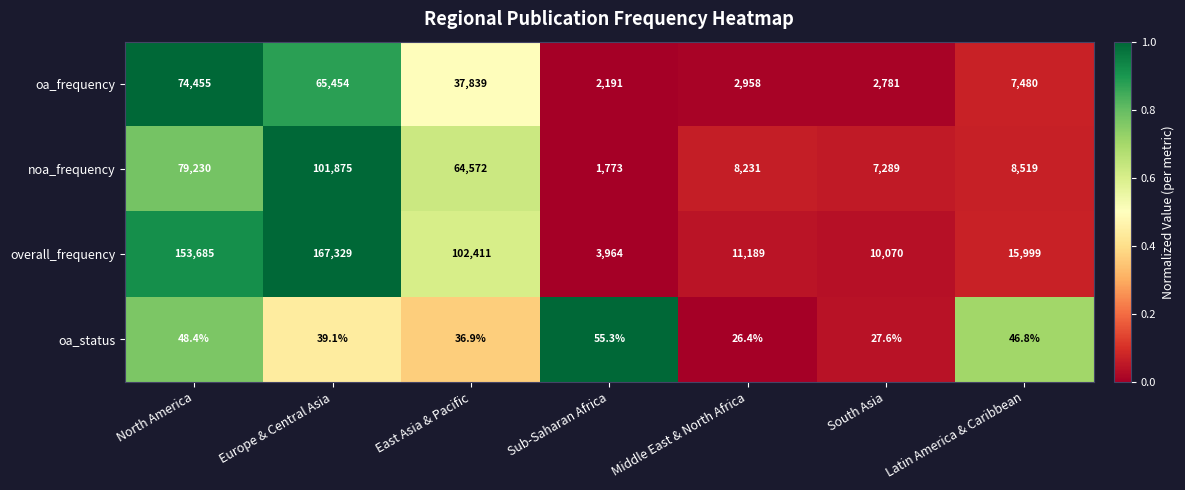

Read the oa_frequency value at South Asia.

2781.0